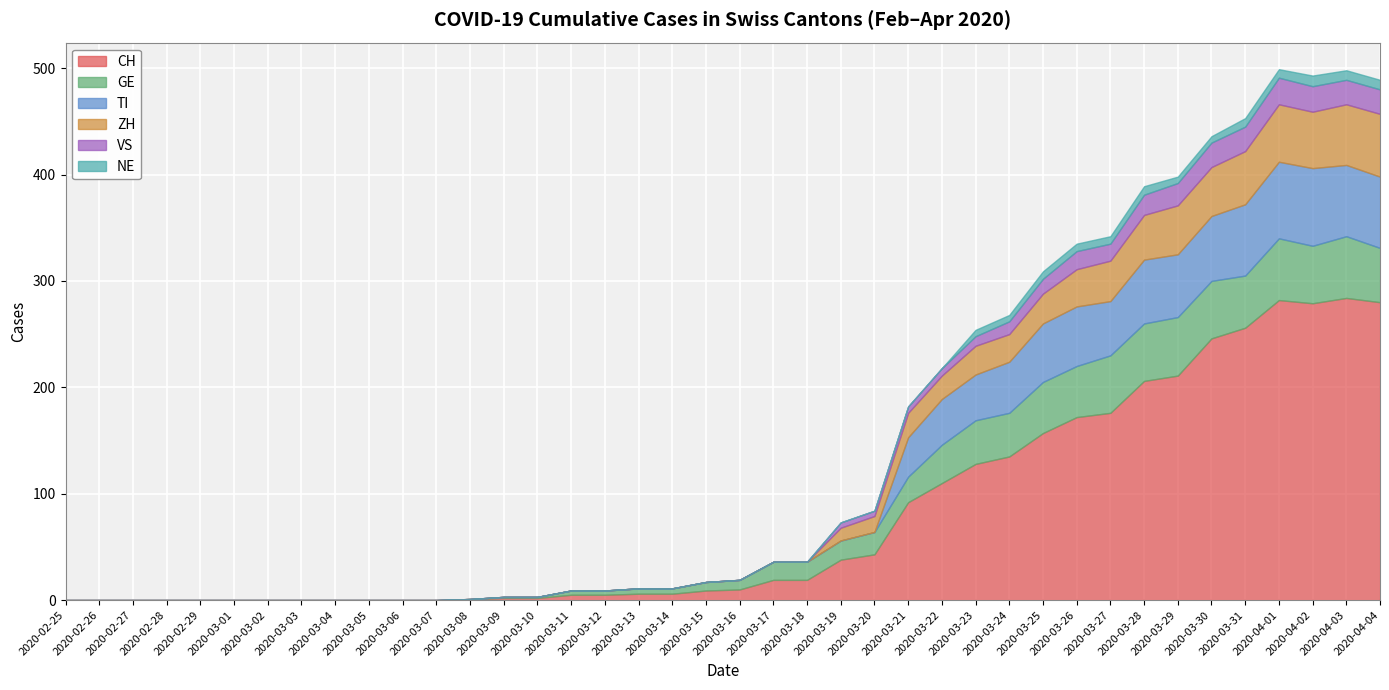

What is the highest value of the VS series?

26